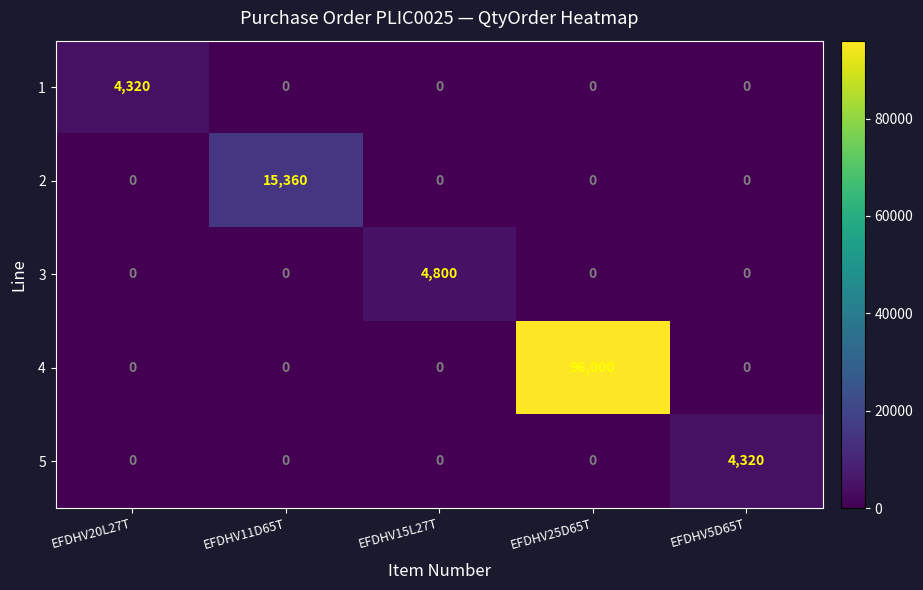

At which label does 1 reach its peak?

EFDHV20L27T